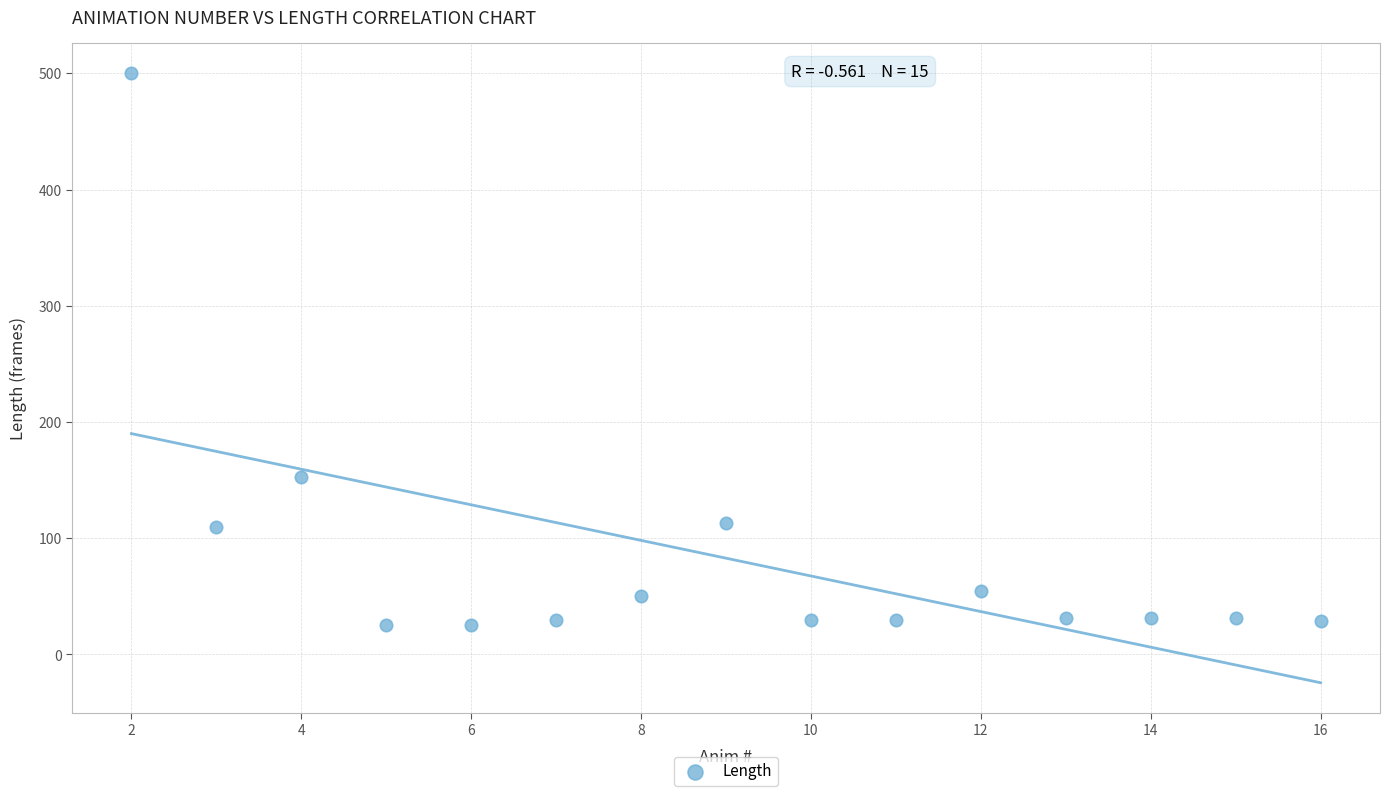

What Y value in the scatter plot is closest to 262?

153